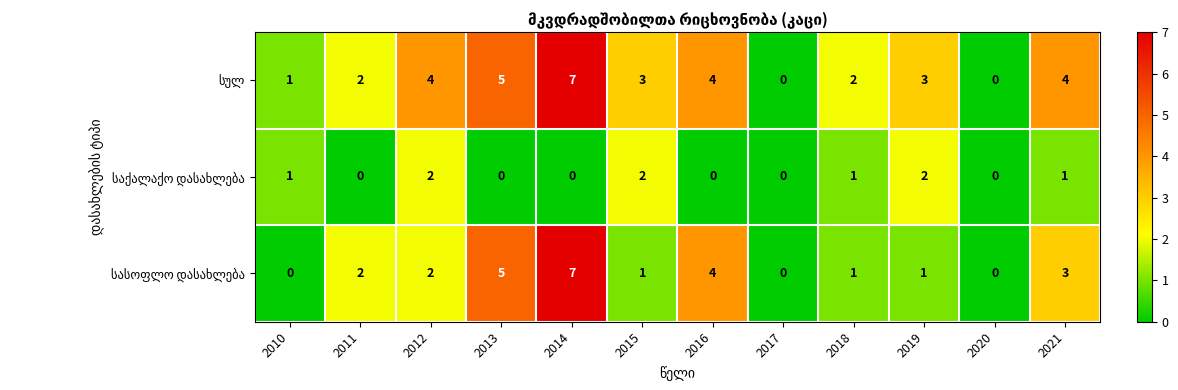

How many categories are shown in the chart?

12